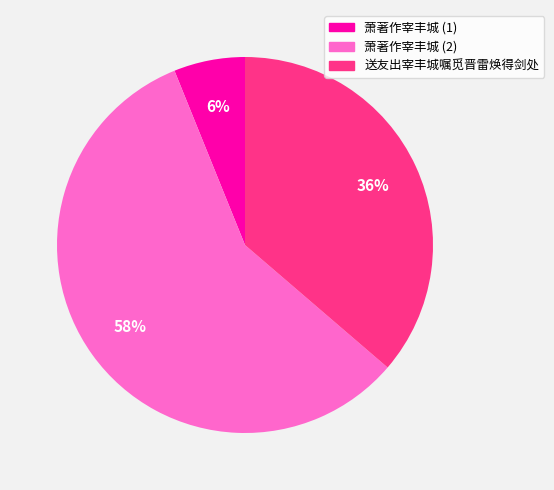

Combined, do 萧著作宰丰城 (2) and 萧著作宰丰城 (1) account for over 50%?

Yes